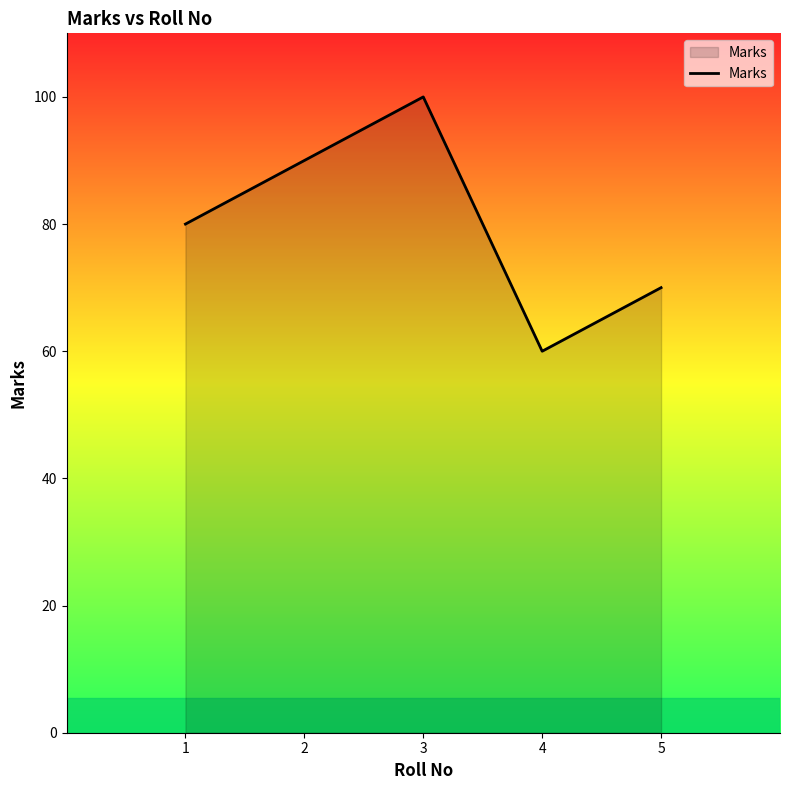

The chart shows a value of 80 at 1. True or false?

True